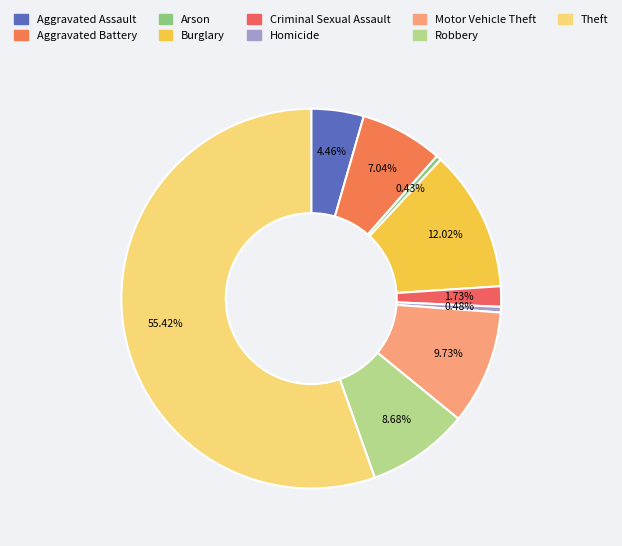

The Theft slice represents 55% of the pie. True or false?

True